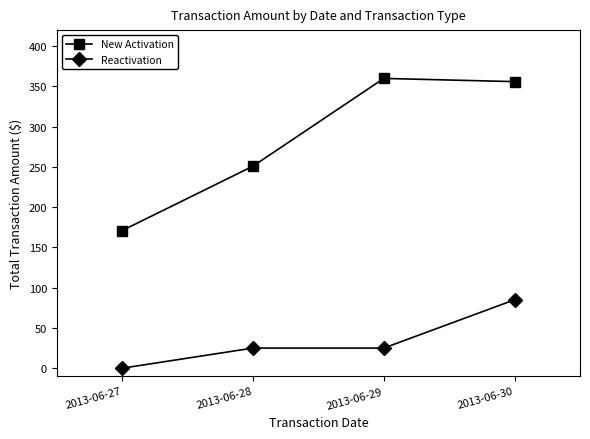

List the series in order of their peak value, lowest first.

Reactivation, New Activation